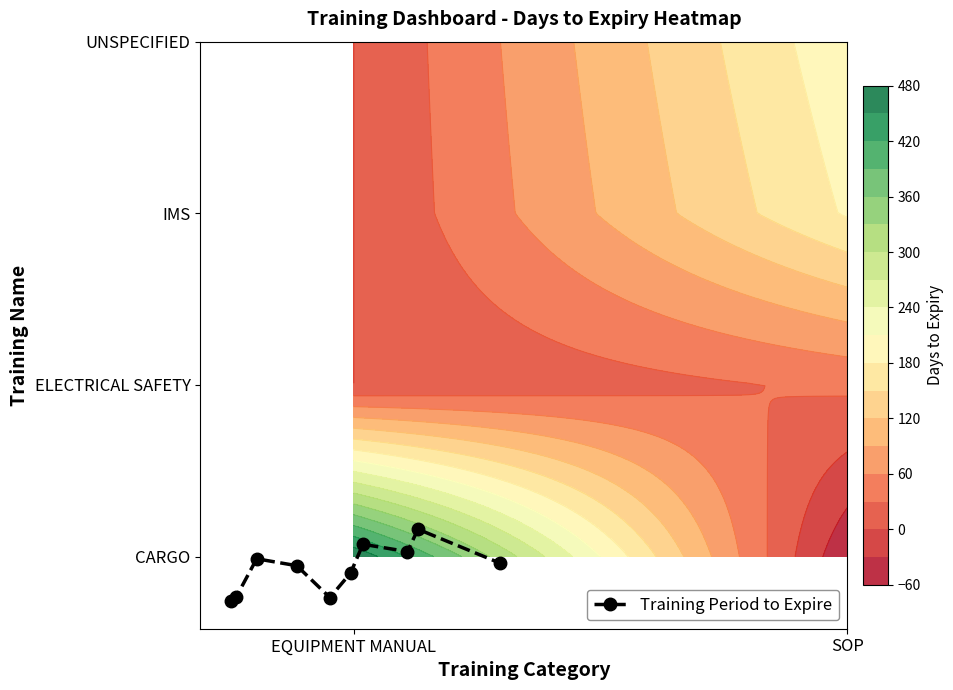

What is the difference between the maximum and second lowest values?

0.4